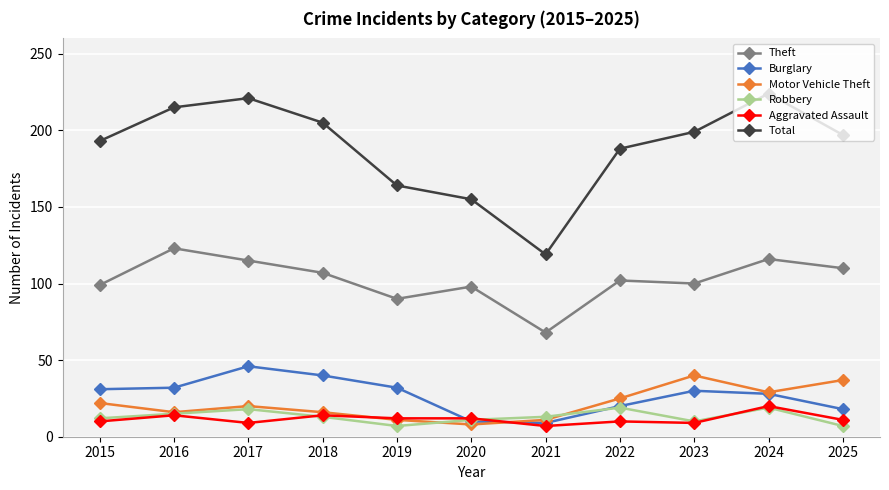

What is the difference between the maximum and minimum values in the Motor Vehicle Theft series?

32